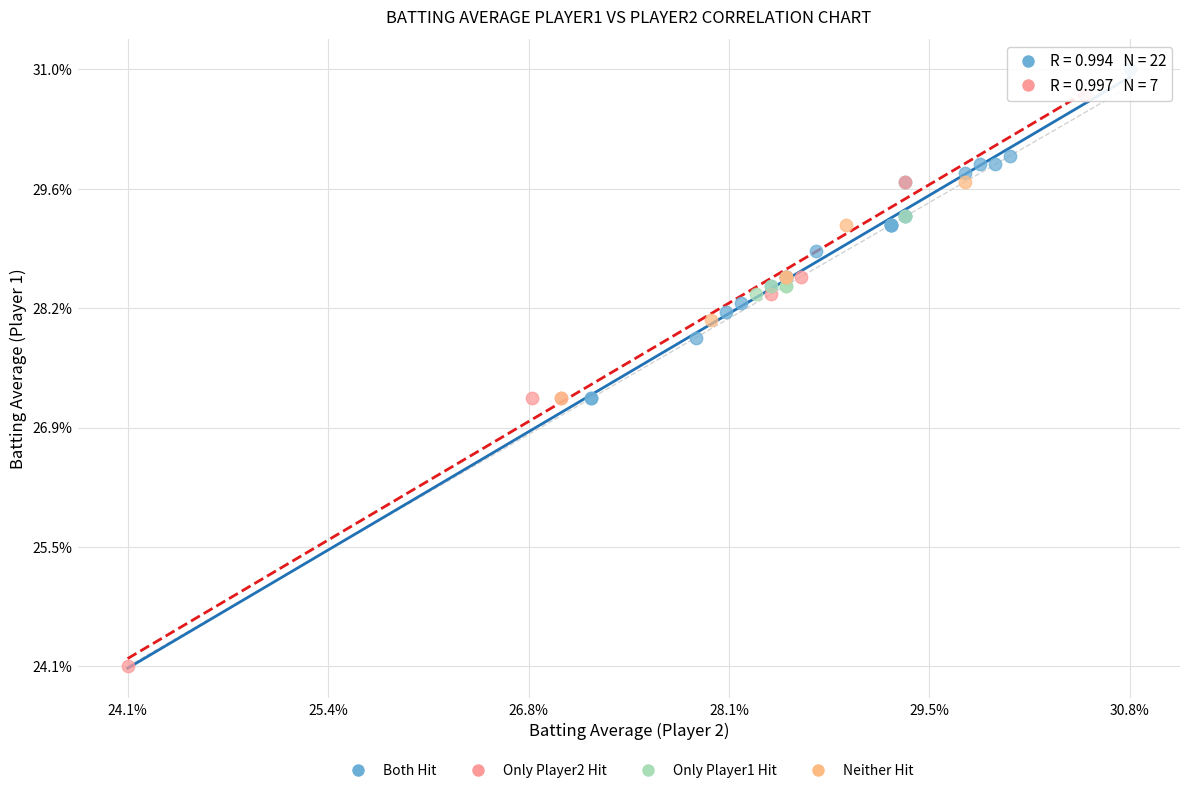

Which series reaches the minimum Y coordinate?

Only Player2 Hit